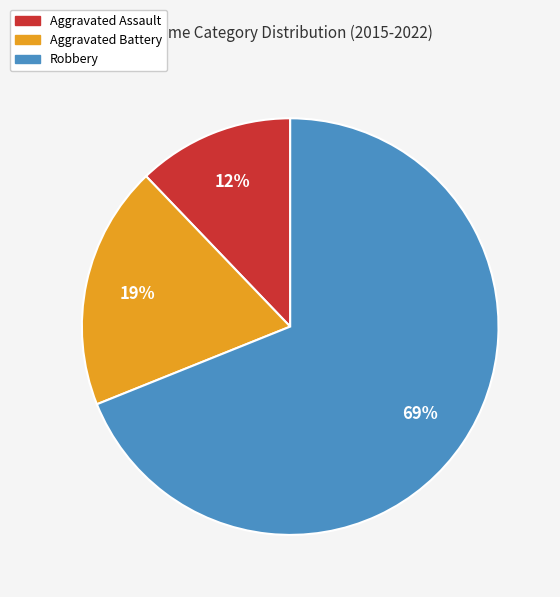

Is the sum of Aggravated Assault and Aggravated Battery greater than half?

No